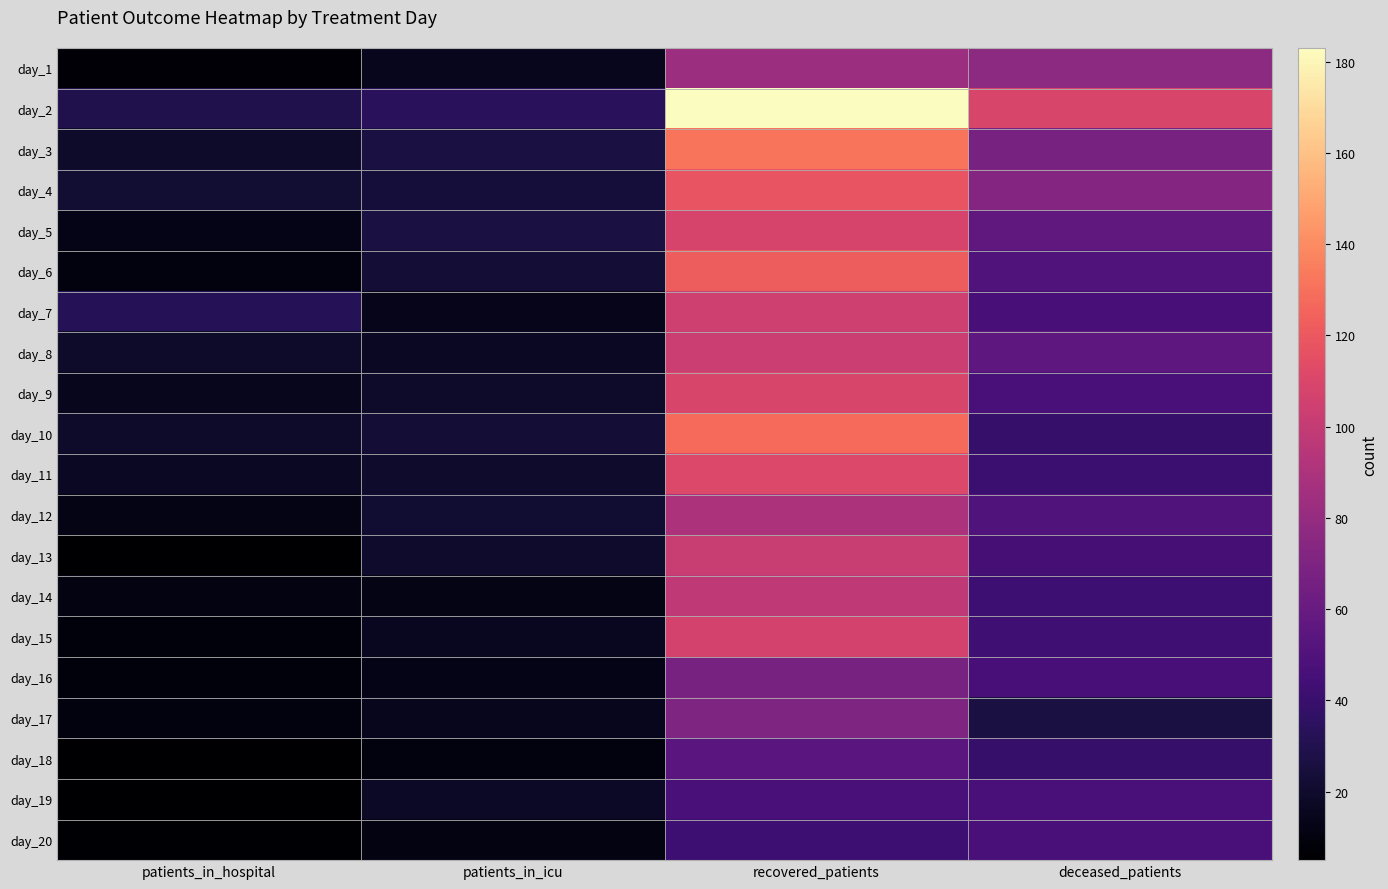

Between deceased_patients and patients_in_hospital, which is larger?

deceased_patients